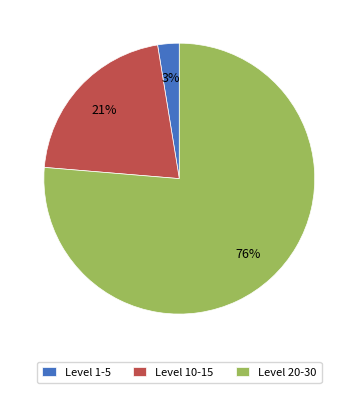

What is the largest slice in the pie chart?

Level 20-30